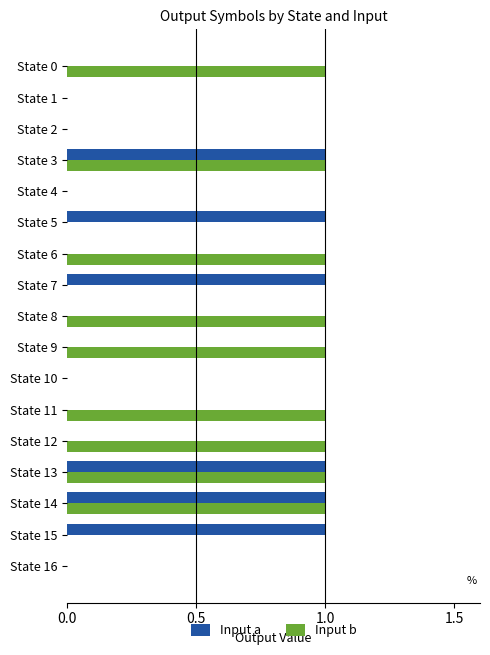

How many series are shown in this chart?

2